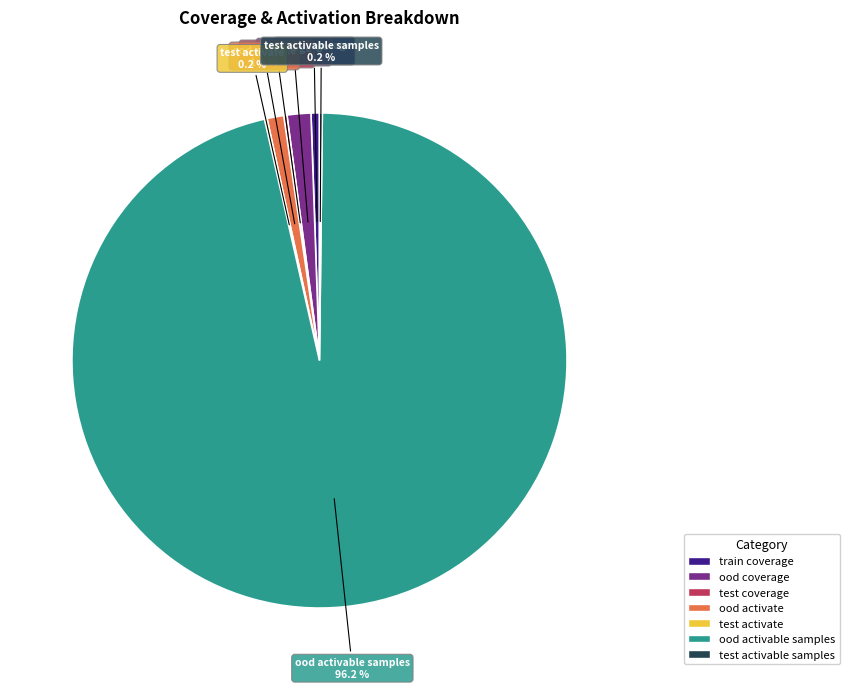

To the nearest percent, what is the difference between the largest and smallest slice percentages?

96%